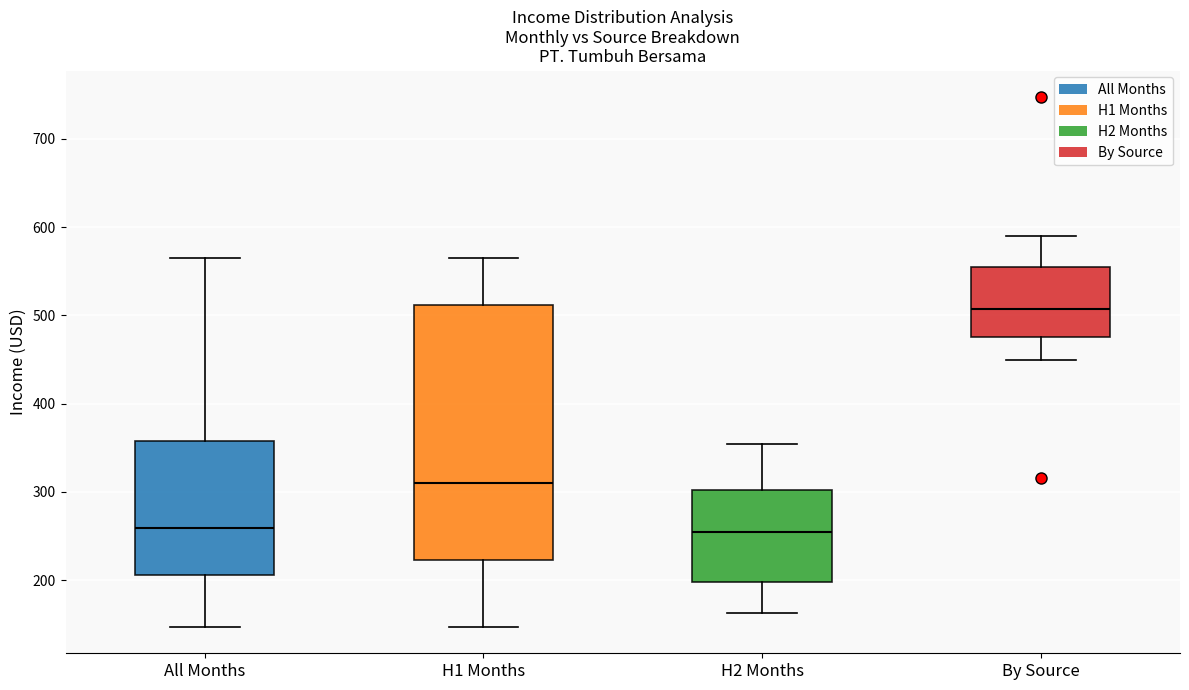

Which box is the tallest, from its lower edge to its upper edge?

H1 Months